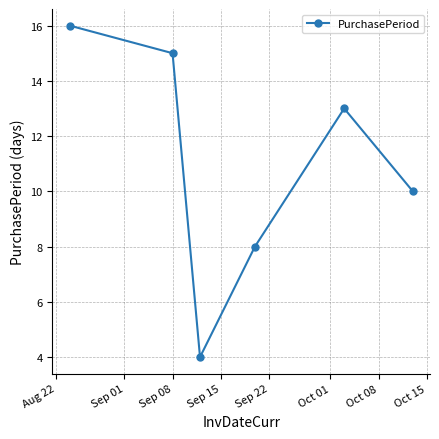

What is the sum of all values?

66